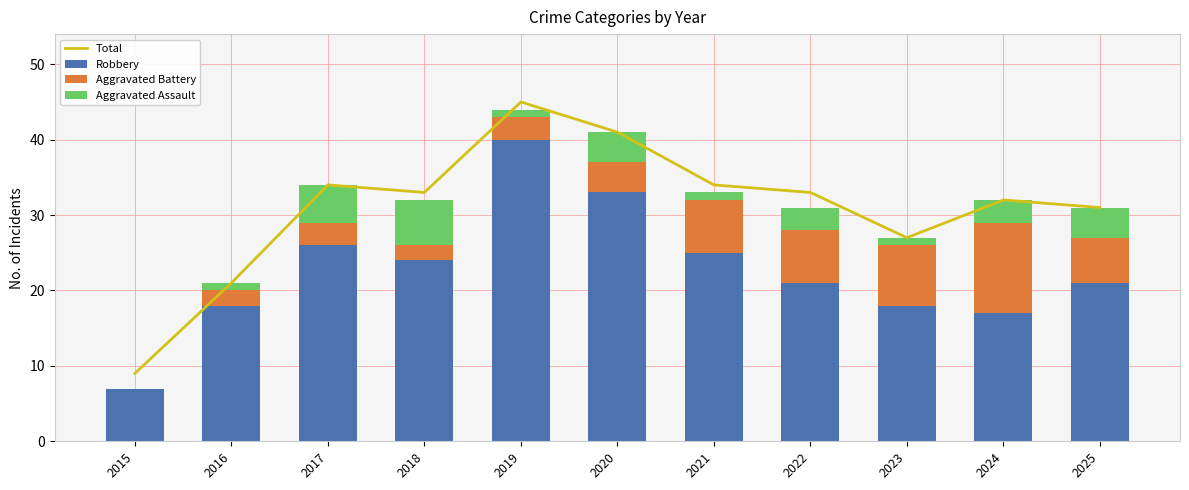

How many series are shown in this chart?

4